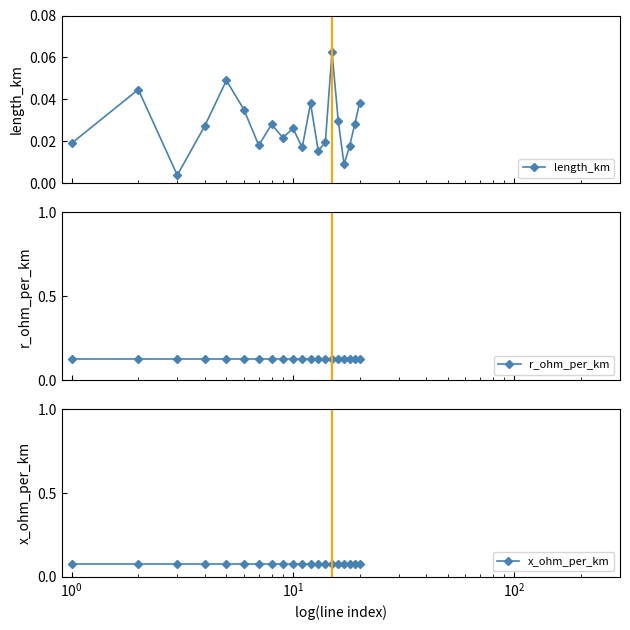

In x_ohm_per_km, how many points are higher than both neighbors (excluding endpoints)?

1